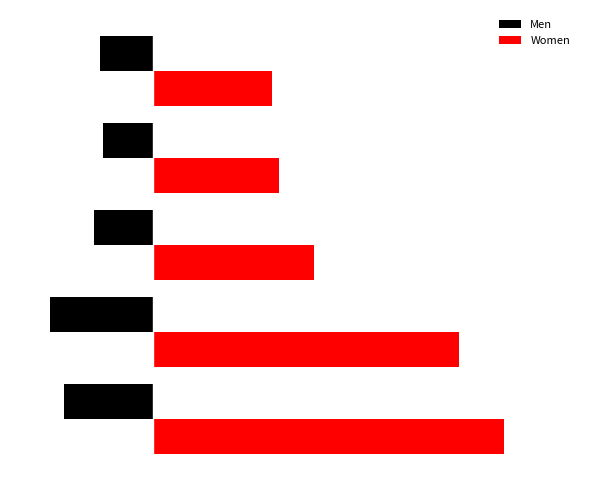

What are all the series names shown in the legend?

Men, Women